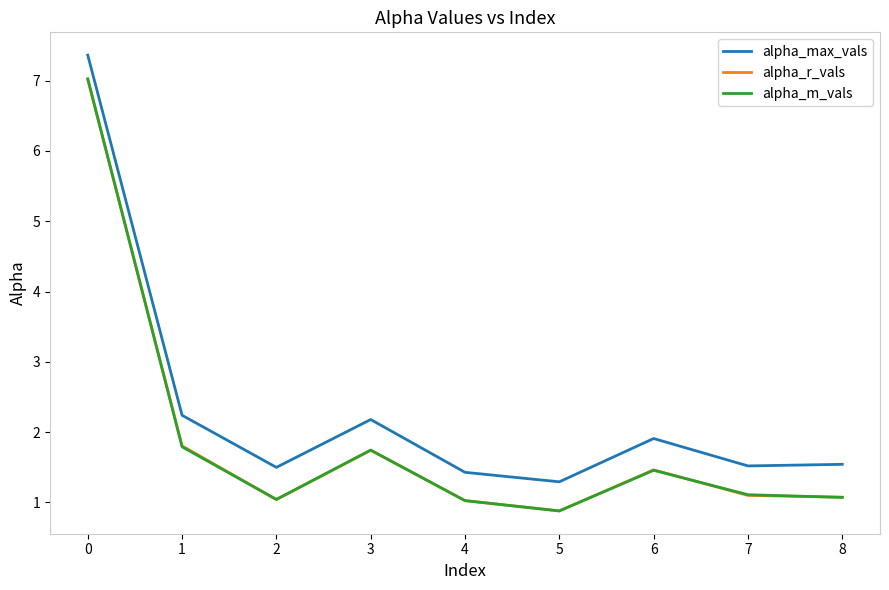

Is the value of alpha_max_vals at 0 greater than the value of alpha_r_vals at 2?

Yes